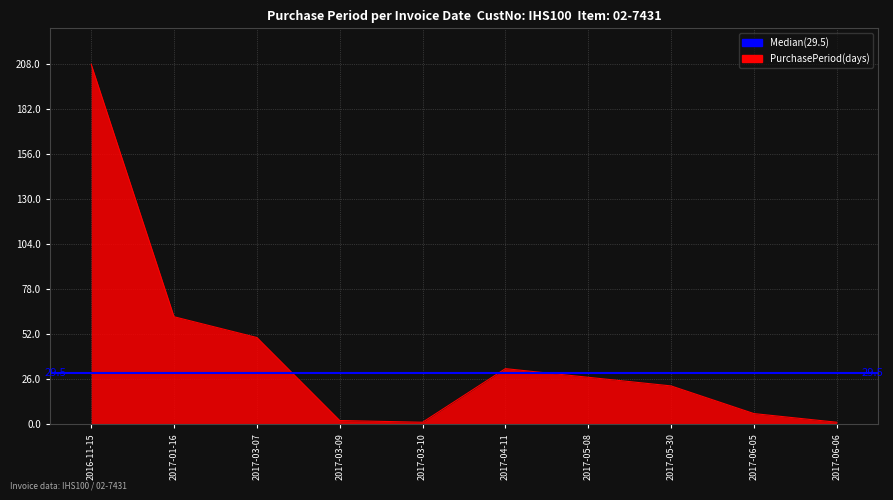

List the labels in order of value, smallest first.

2017-03-10, 2017-06-06, 2017-03-09, 2017-06-05, 2017-05-30, 2017-05-08, 2017-04-11, 2017-03-07, 2017-01-16, 2016-11-15